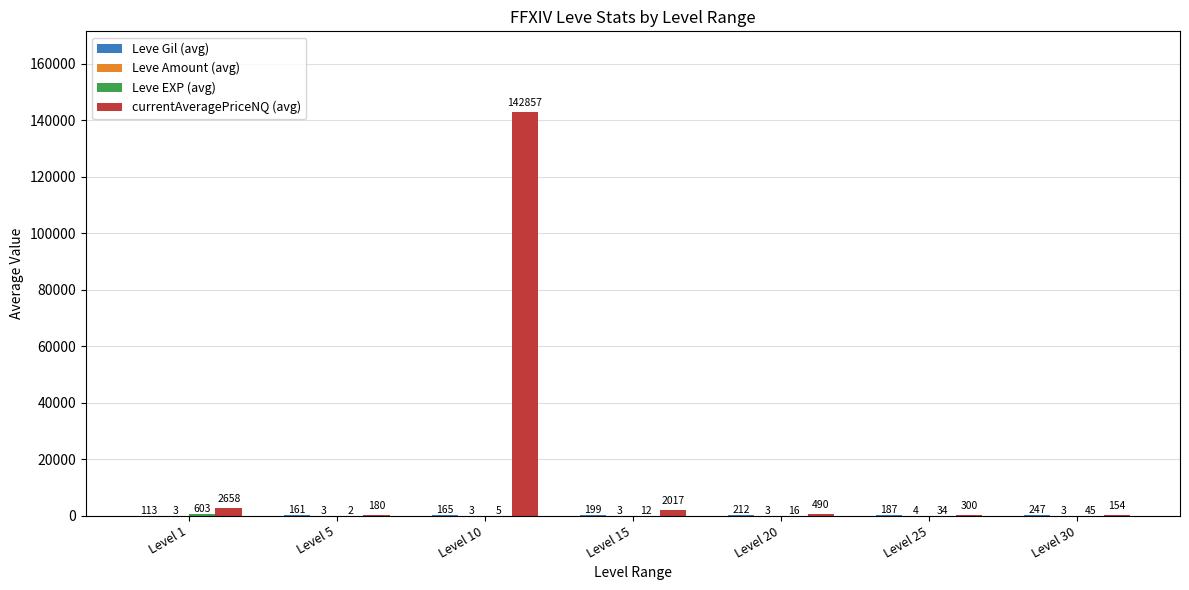

What is the average value of the currentAveragePriceNQ (avg) series?

21237